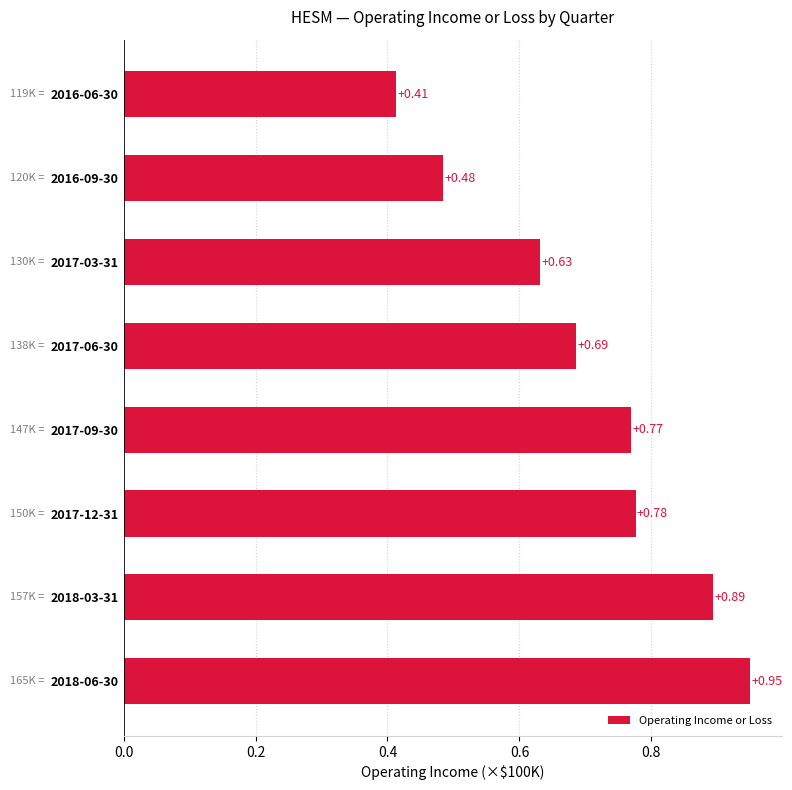

How many bars are there in total?

8